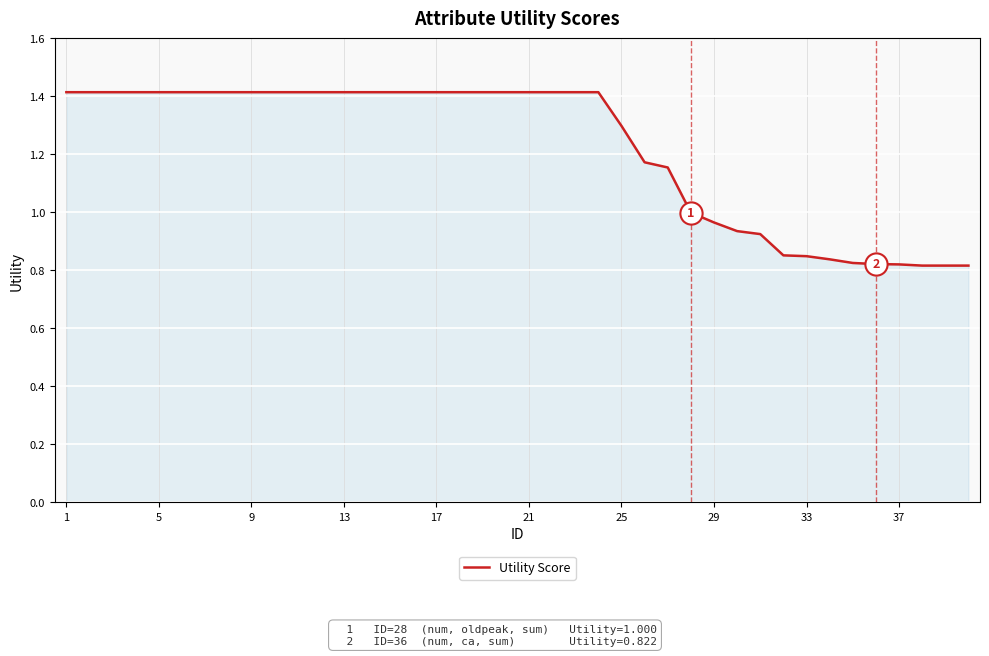

How many lines are shown in the chart?

1